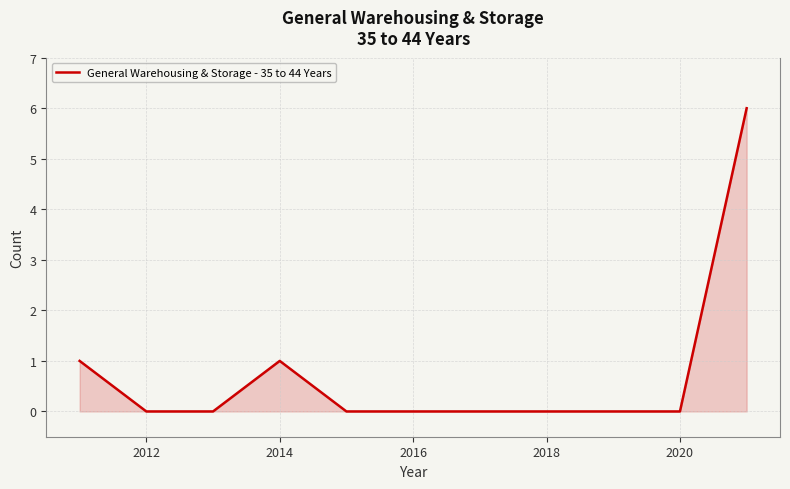

What is the maximum value shown in the chart?

6